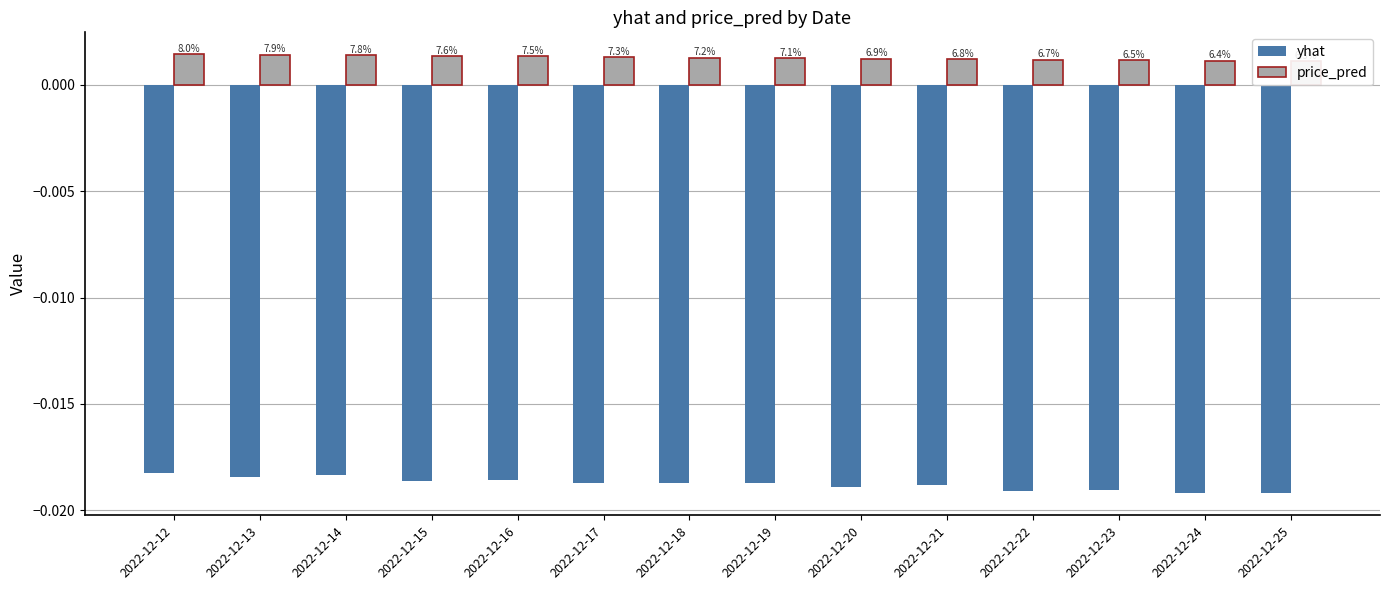

At which category is the sum across all series the highest?

2022-12-12